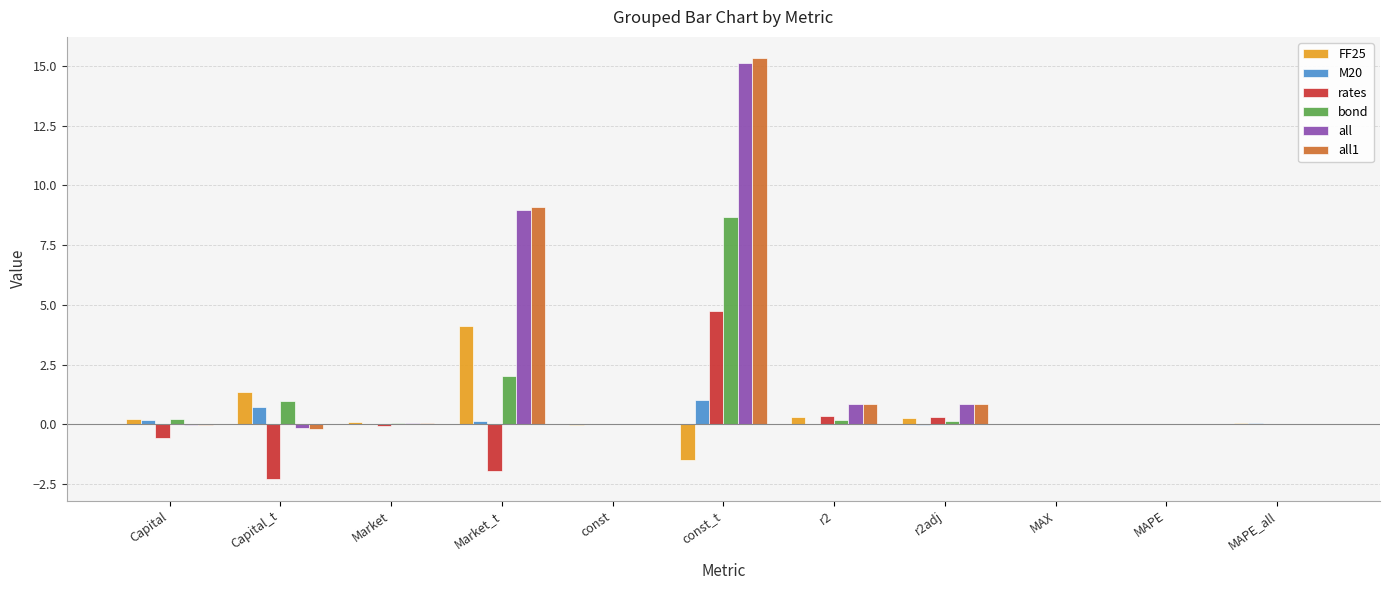

At which label is all closest to 7?

Market_t